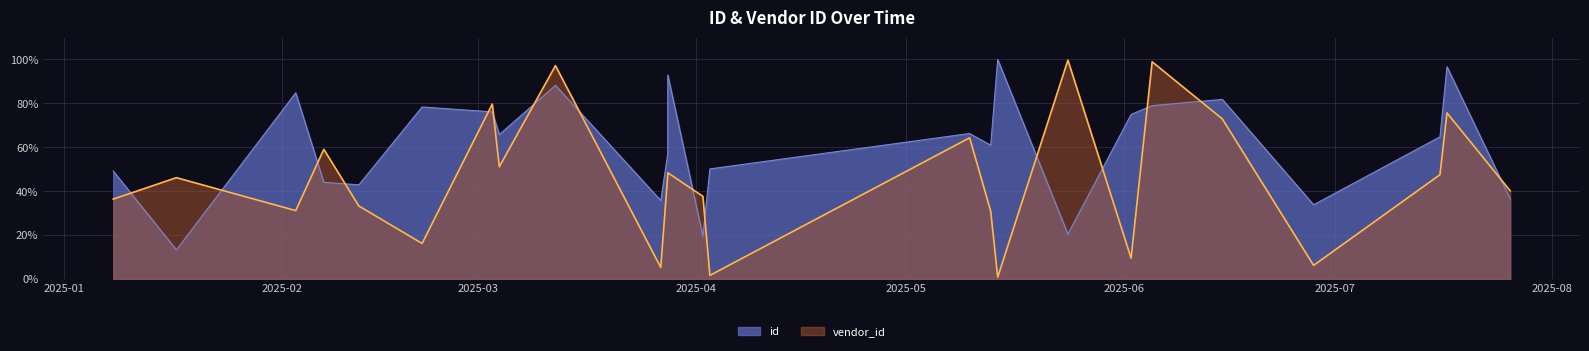

Is the value of vendor_id at 2025-02-07 greater than the value of id at 2025-07-16?

No